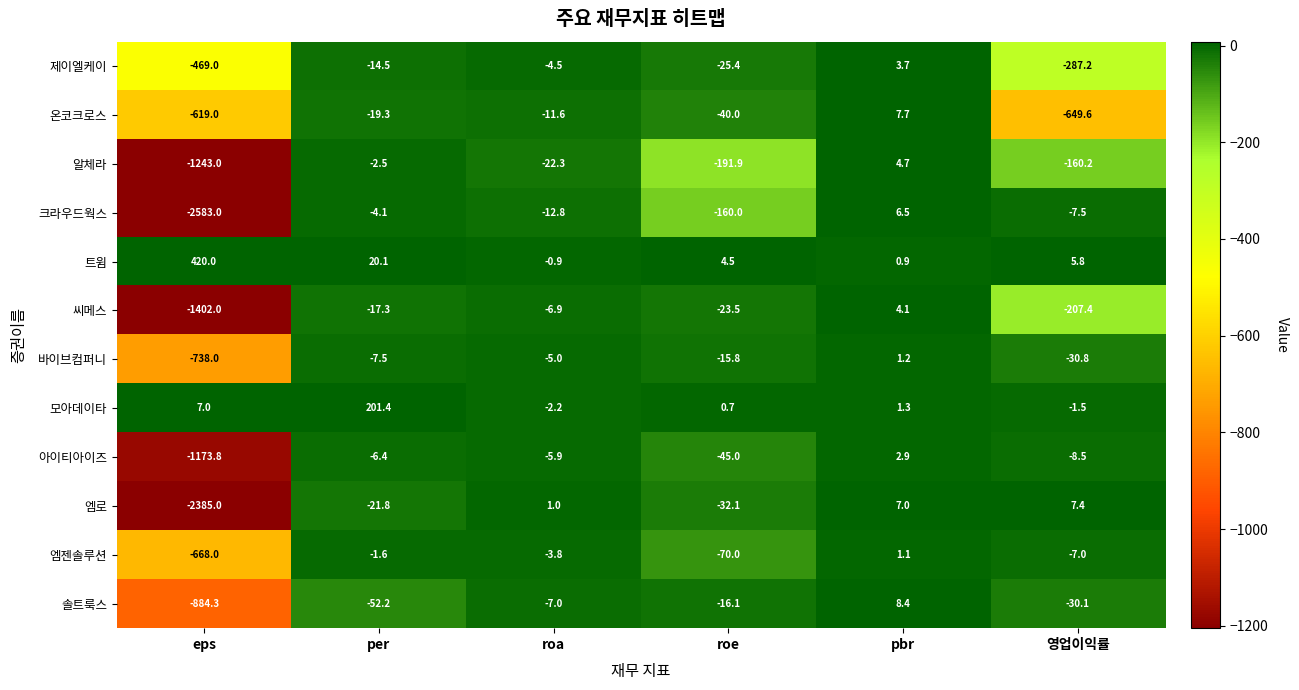

Read the 엠로 value at pbr.

7.0